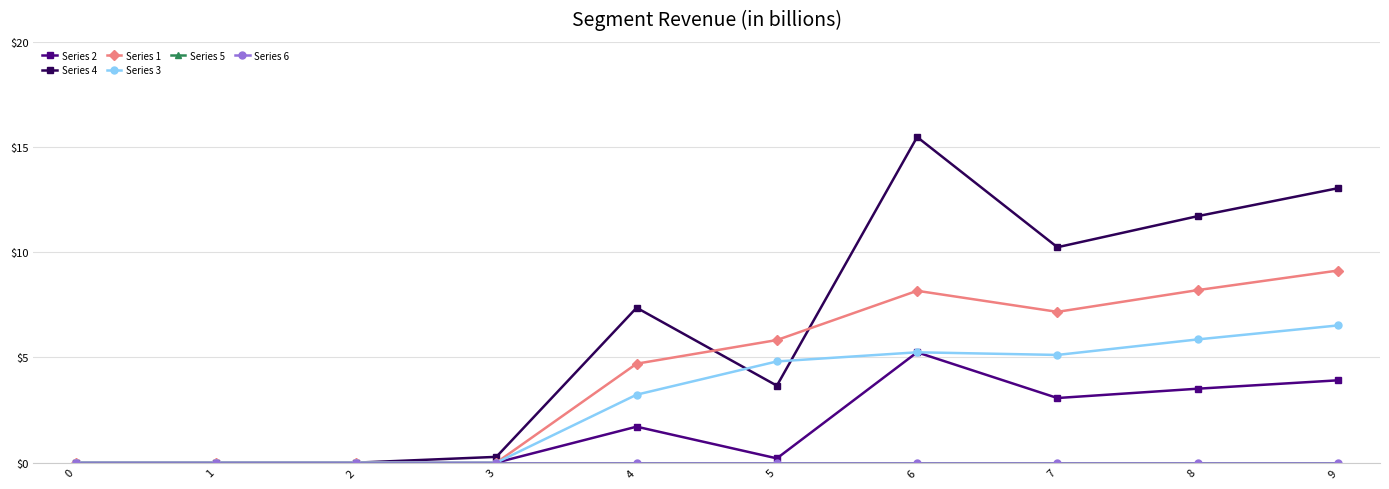

Reading left to right, list all the values displayed in this chart.

Series 2: 0=0.0	1=0.0	2=0.0	3=0.0	4=1.7	5=0.2	6=5.2	7=3.1	8=3.5	9=3.9
Series 4: 0=0.0	1=0.0	2=0.0	3=0.3	4=7.4	5=3.7	6=15.5	7=10.2	8=11.7	9=13.0
Series 1: 0=0.0	1=0.0	2=0.0	3=0.0	4=4.7	5=5.8	6=8.2	7=7.2	8=8.2	9=9.1
Series 3: 0=0.0	1=0.0	2=0.0	3=0.0	4=3.2	5=4.8	6=5.2	7=5.1	8=5.9	9=6.5
Series 5: 0=0.0	1=0.0	2=0.0	3=0.0	4=0.0	5=0.0	6=0.0	7=0.0	8=0.0	9=0.0
Series 6: 0=0.0	1=0.0	2=0.0	3=0.0	4=0.0	5=0.0	6=0.0	7=0.0	8=0.0	9=0.0